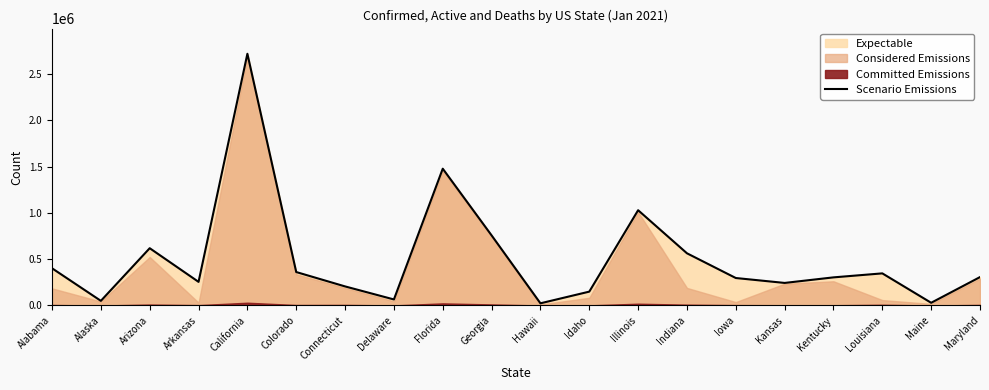

What is the minimum value shown in the chart?

23586